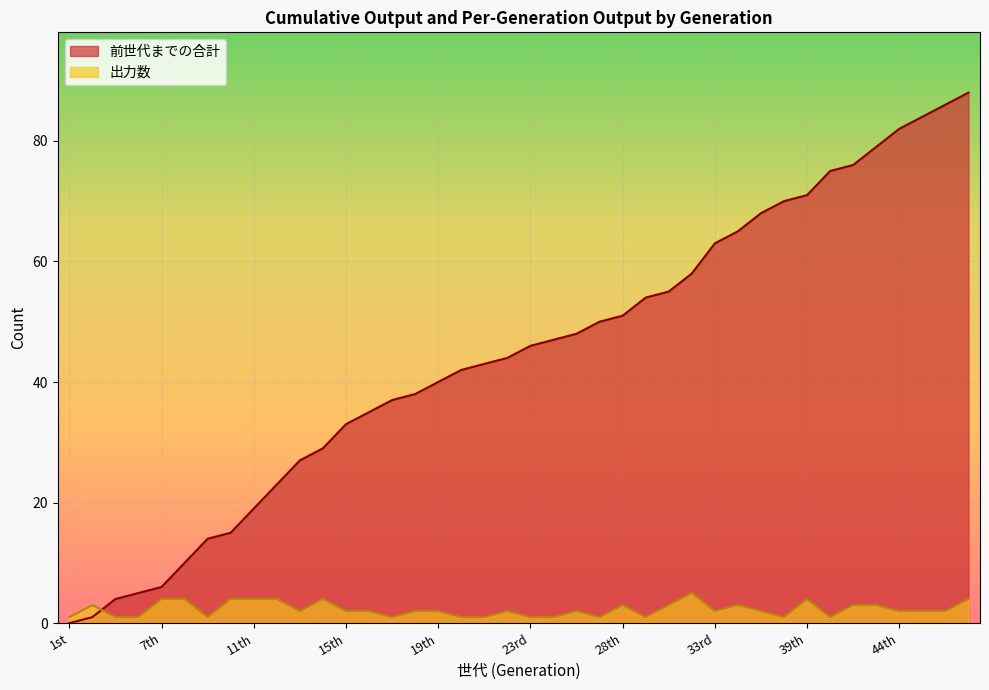

List the series in order of their peak value, highest first.

前世代までの合計, 出力数